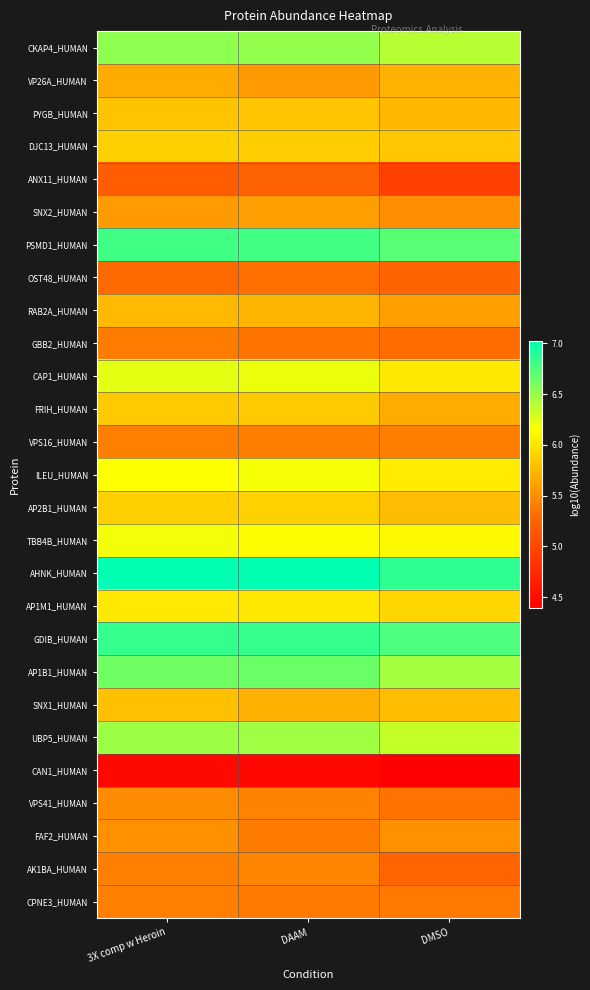

Count the number of categories in the chart.

3